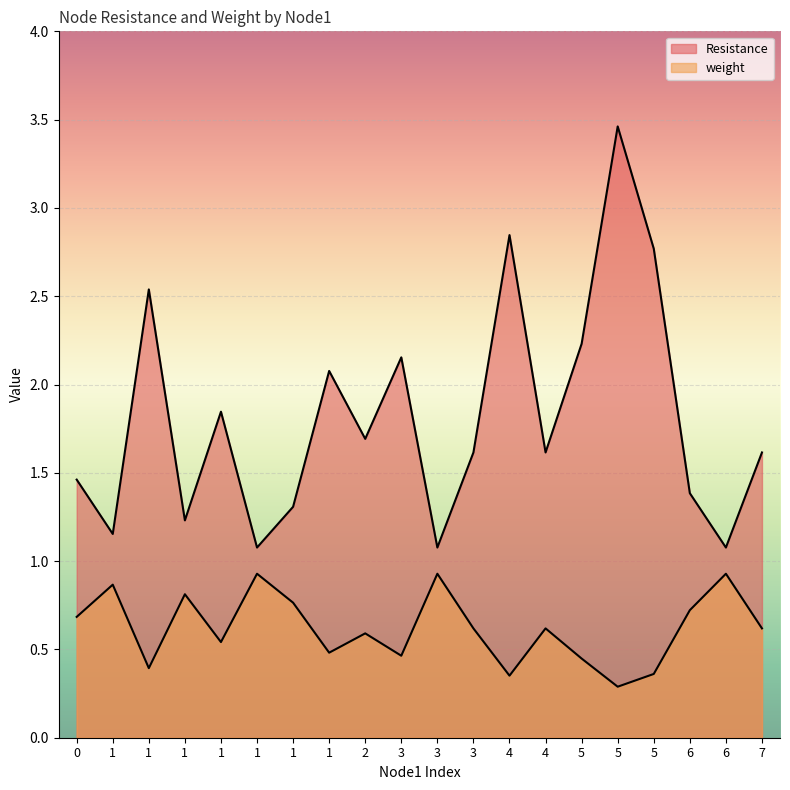

Reading left to right, transcribe all the data shown in this chart.

Resistance: 1.5	1.2	2.5	1.2	1.8	1.1	1.3	2.1	1.7	2.2	1.1	1.6	2.8	1.6	2.2	3.5	2.8	1.4	1.1	1.6
weight: 0.7	0.9	0.4	0.8	0.5	0.9	0.8	0.5	0.6	0.5	0.9	0.6	0.4	0.6	0.4	0.3	0.4	0.7	0.9	0.6